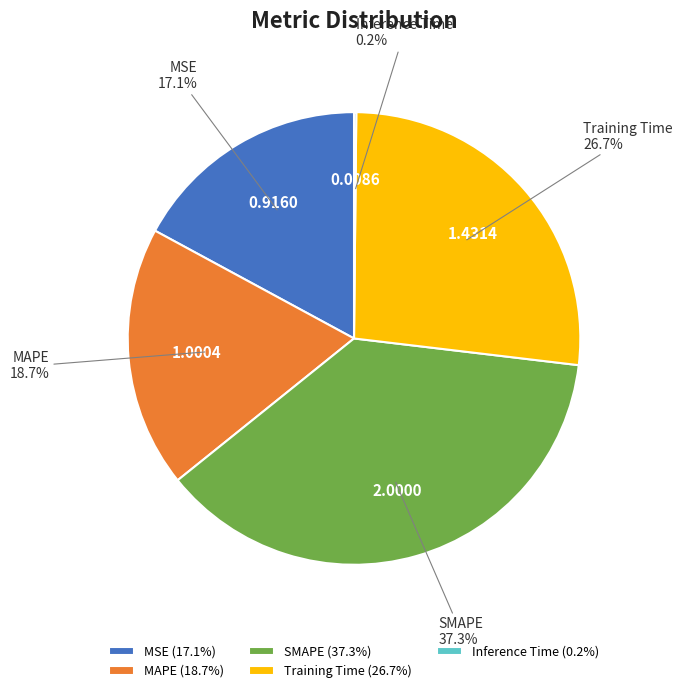

What portion of the pie excludes MAPE?

81.3%